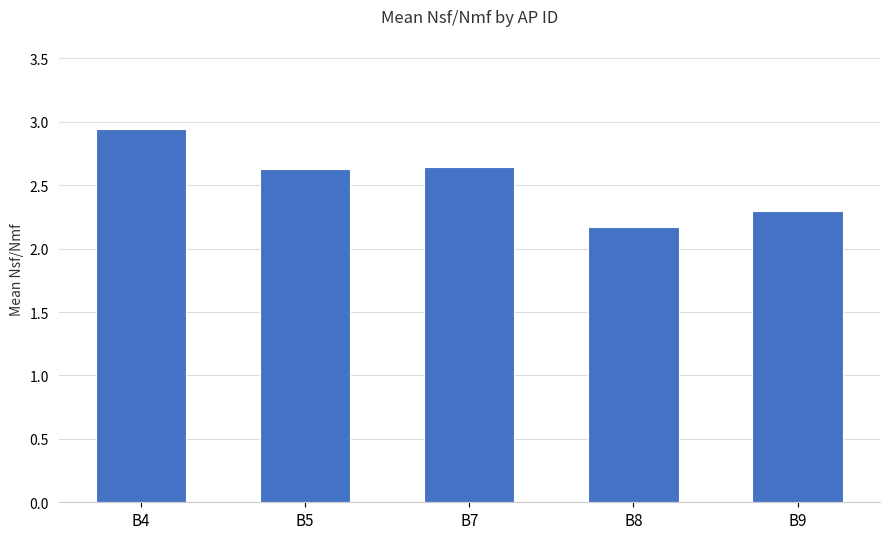

What is the change in value from B5 to B8?

-0.5